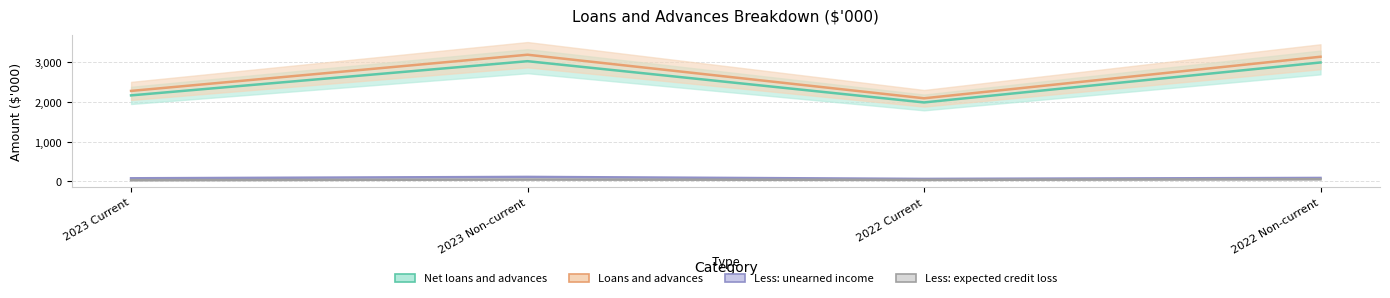

What is the difference between the maximum and minimum values in the Net loans and advances series?

1038.1